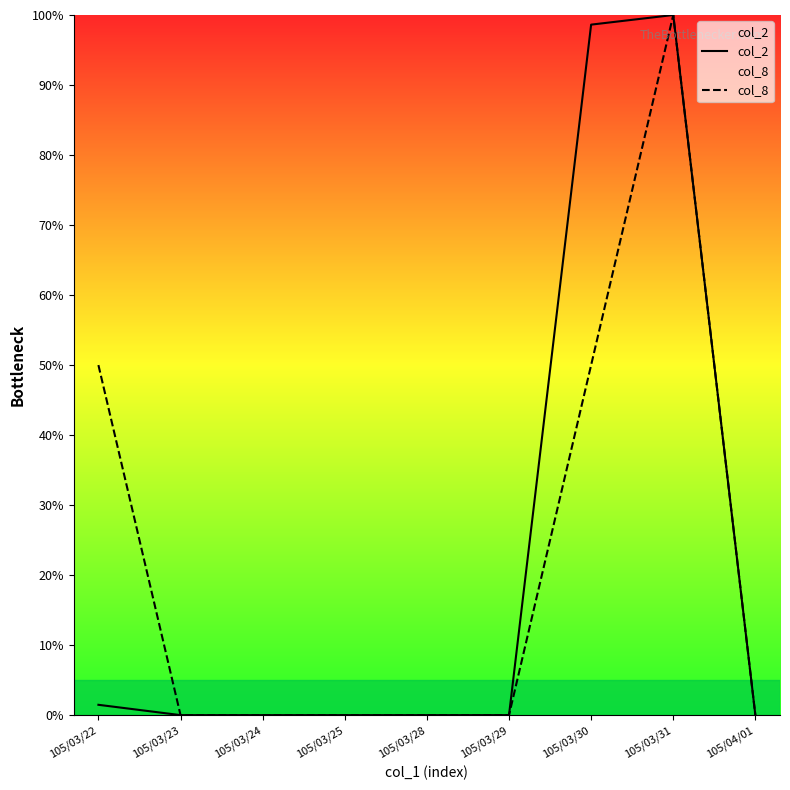

At which label is col_8 closest to 50?

105/03/22